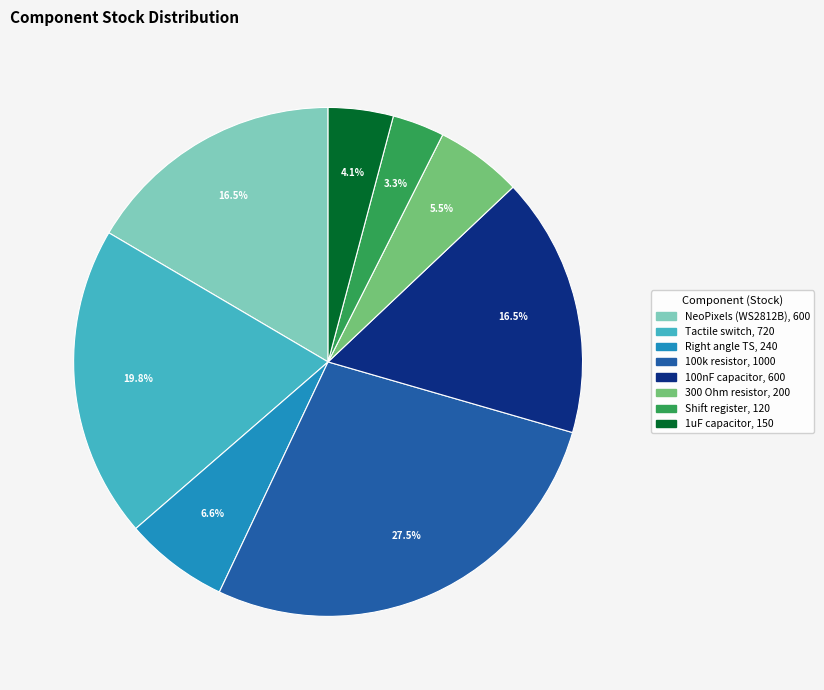

Approximately how many times larger is the value at 300 Ohm resistor compared to 100k resistor?

0.2